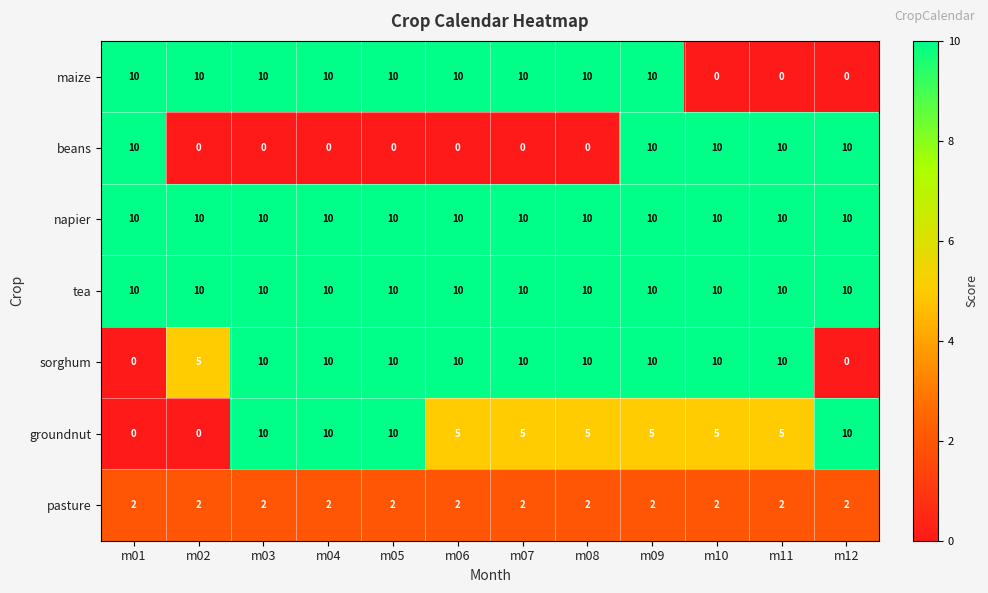

The value of sorghum at m03 is 10. True or false?

True